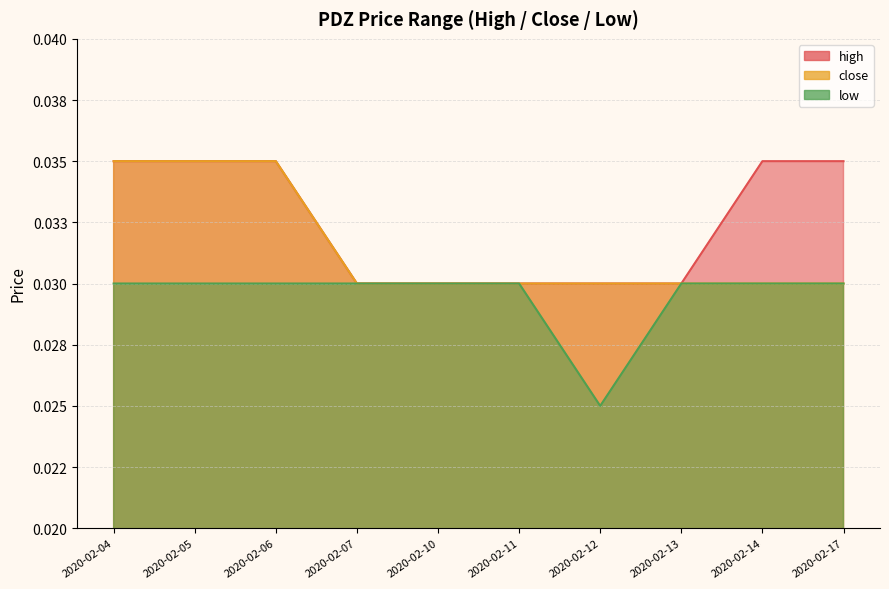

Where is high nearest to the value 0?

2020-02-07